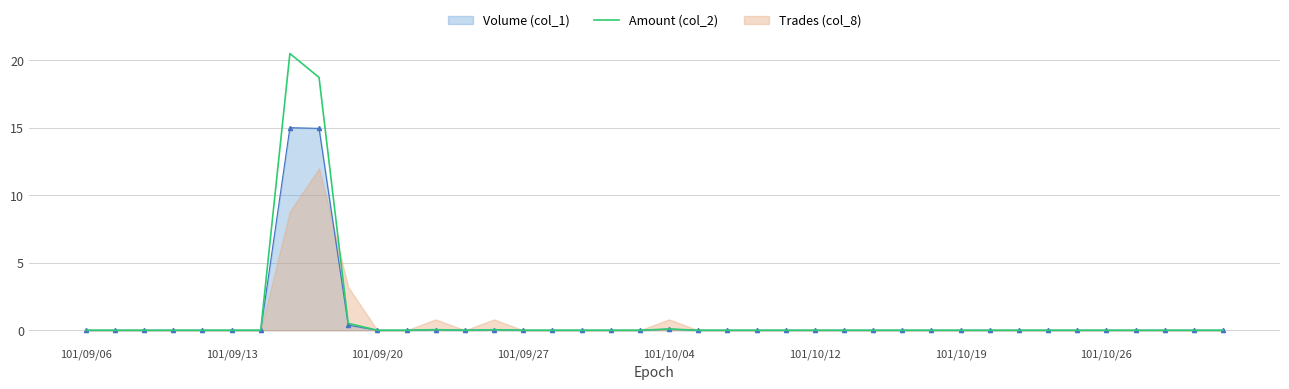

How many points are higher than both their immediate neighbors (excluding endpoints)?

4